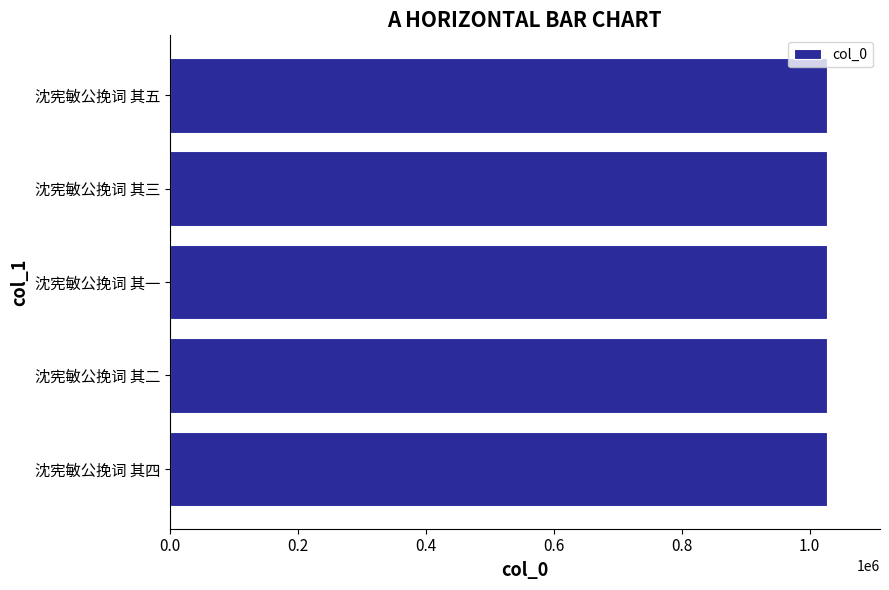

What is the smallest value displayed?

1027596